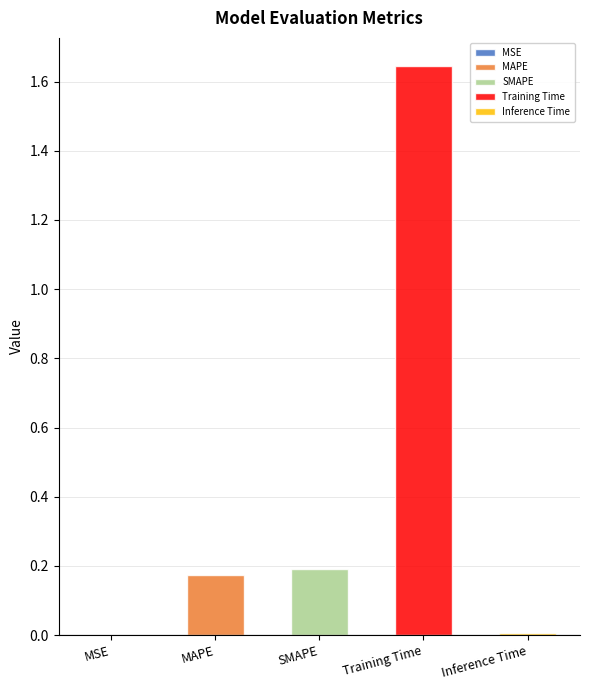

Does the chart contain stacked bars?

No